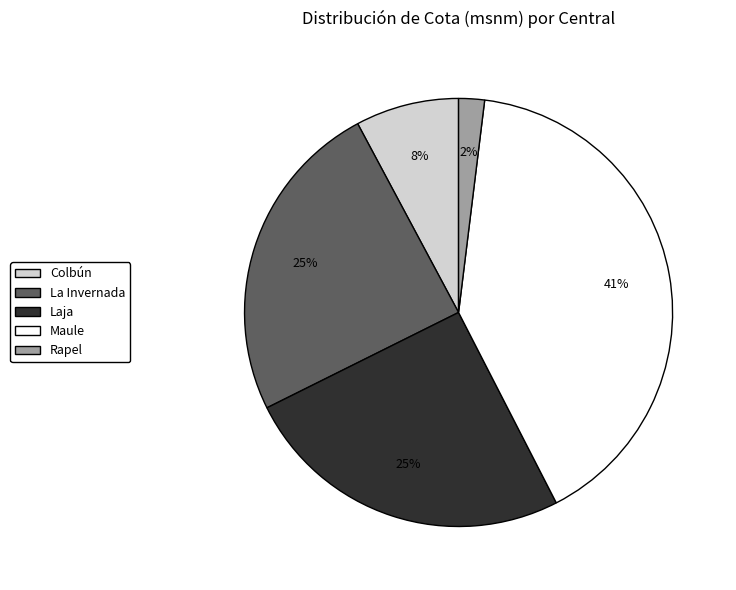

To the nearest percent, what is the difference between the largest and smallest slice percentages?

39%